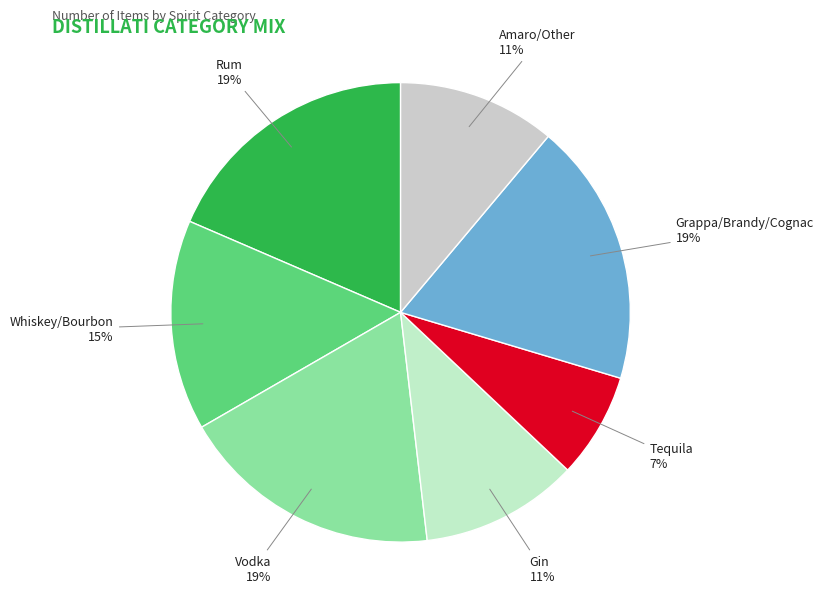

How many segments does this pie chart have?

7